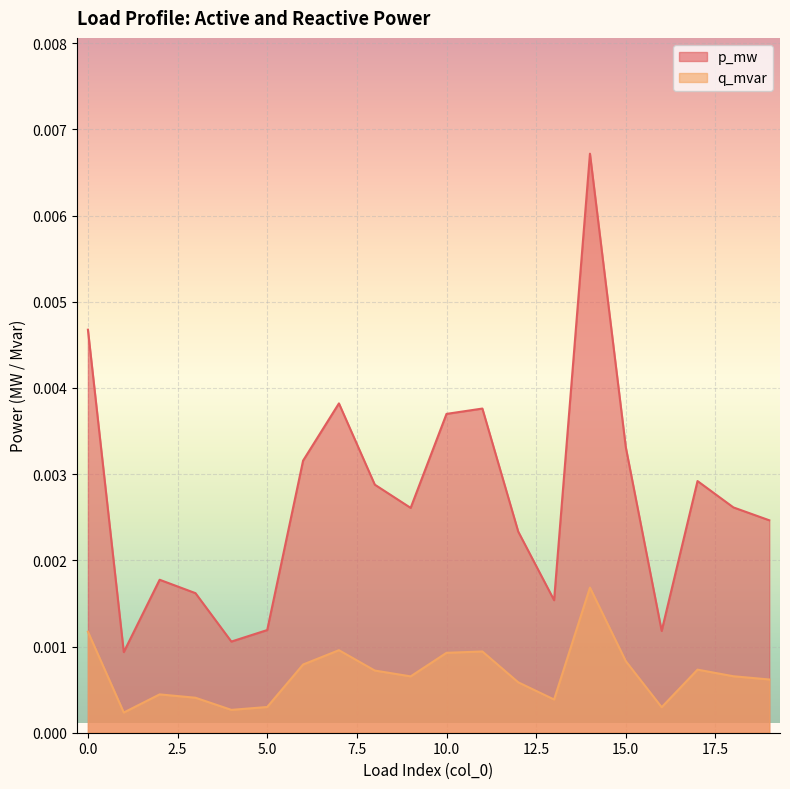

Between 2 and 11, which series saw the biggest shift?

p_mw